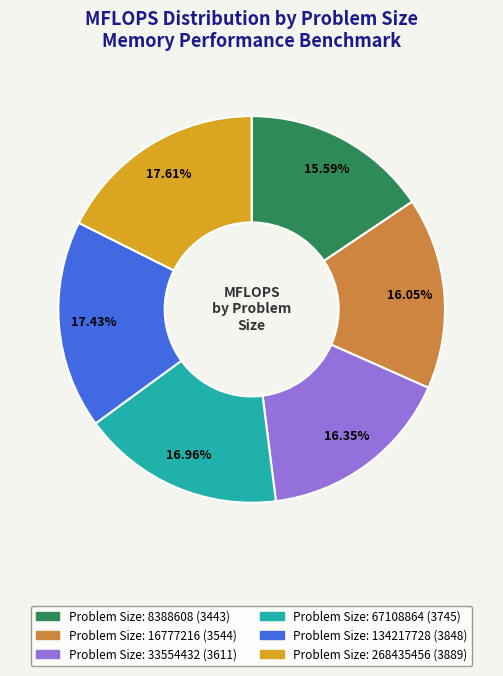

Is there a majority slice in this chart?

No